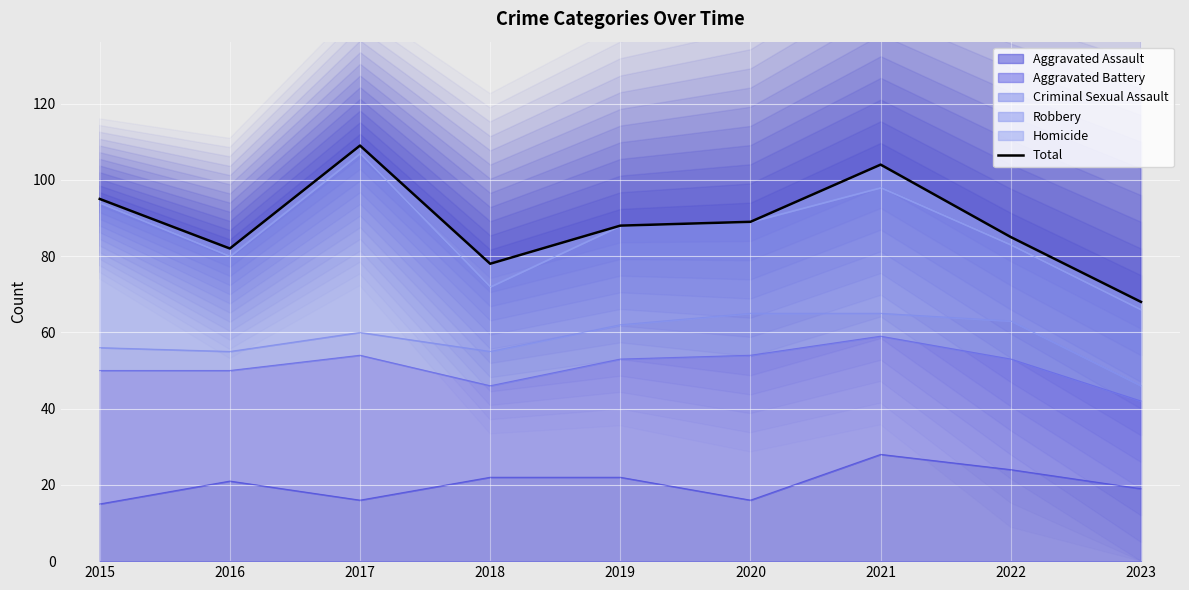

List the labels in order of value, largest first.

2017, 2021, 2015, 2020, 2019, 2022, 2016, 2018, 2023